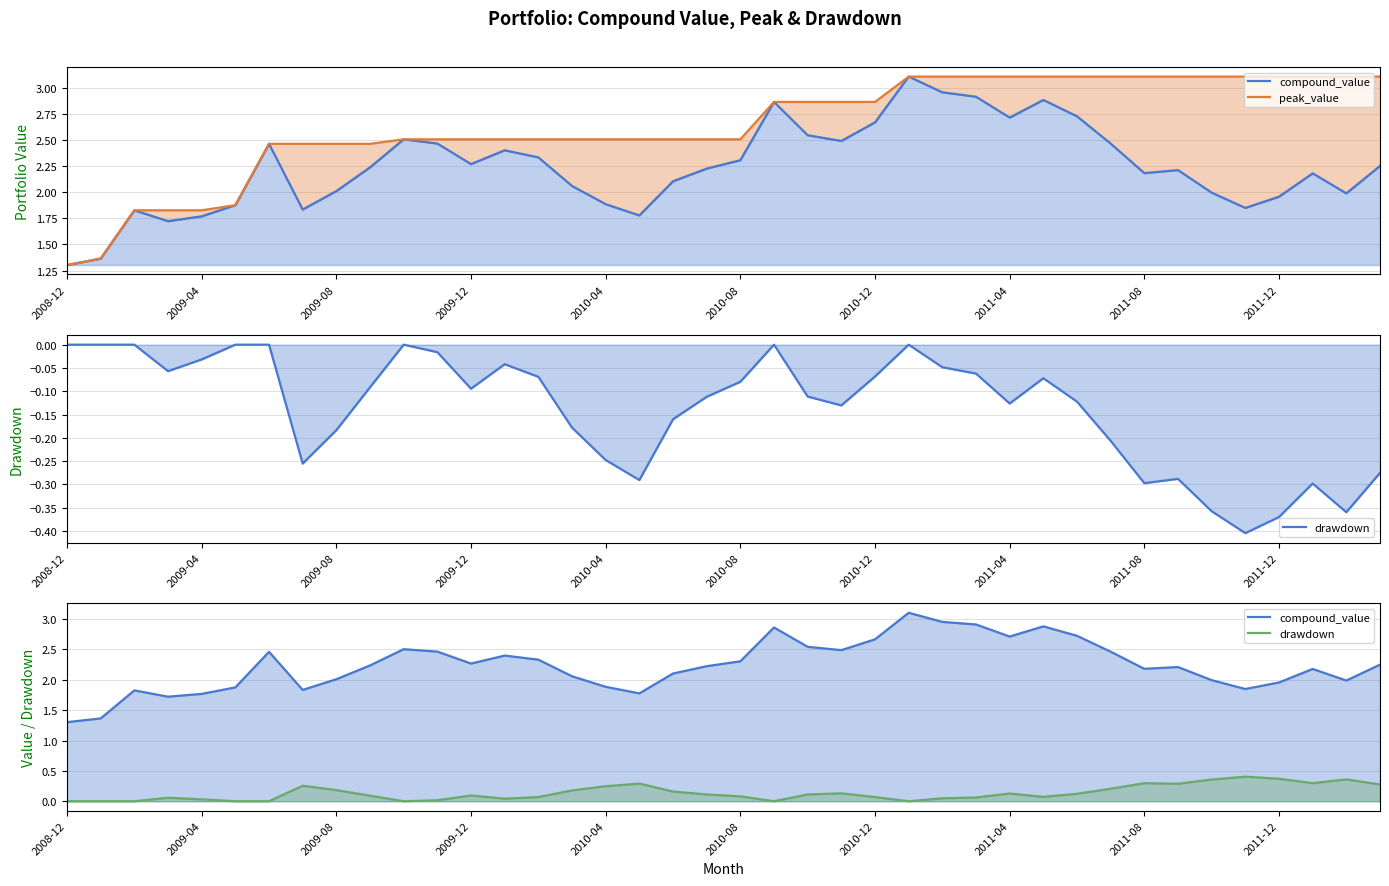

The value of peak_value at 2010-08 is 2.5. True or false?

True